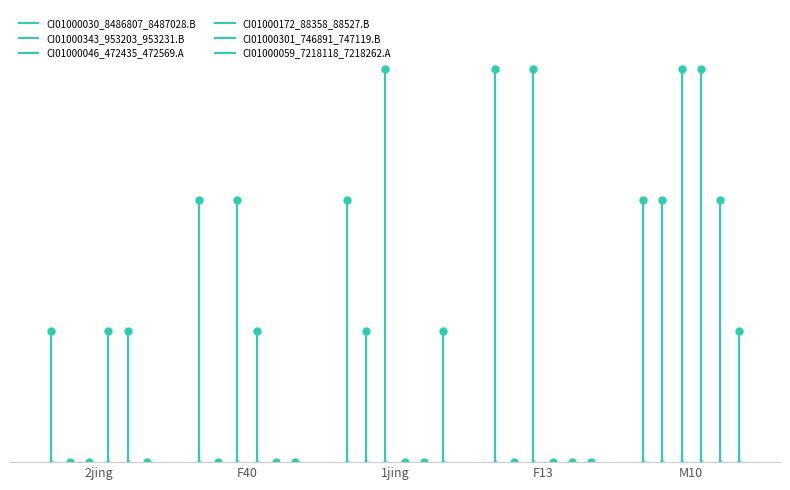

At which category does the chart reach its minimum across all series?

2jing